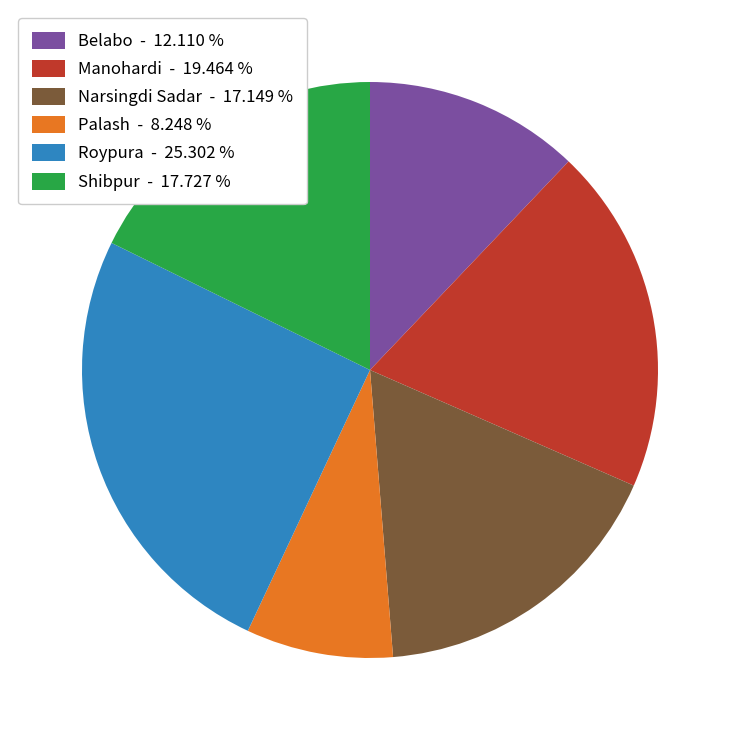

True or false: Shibpur accounts for 5% of the total.

False